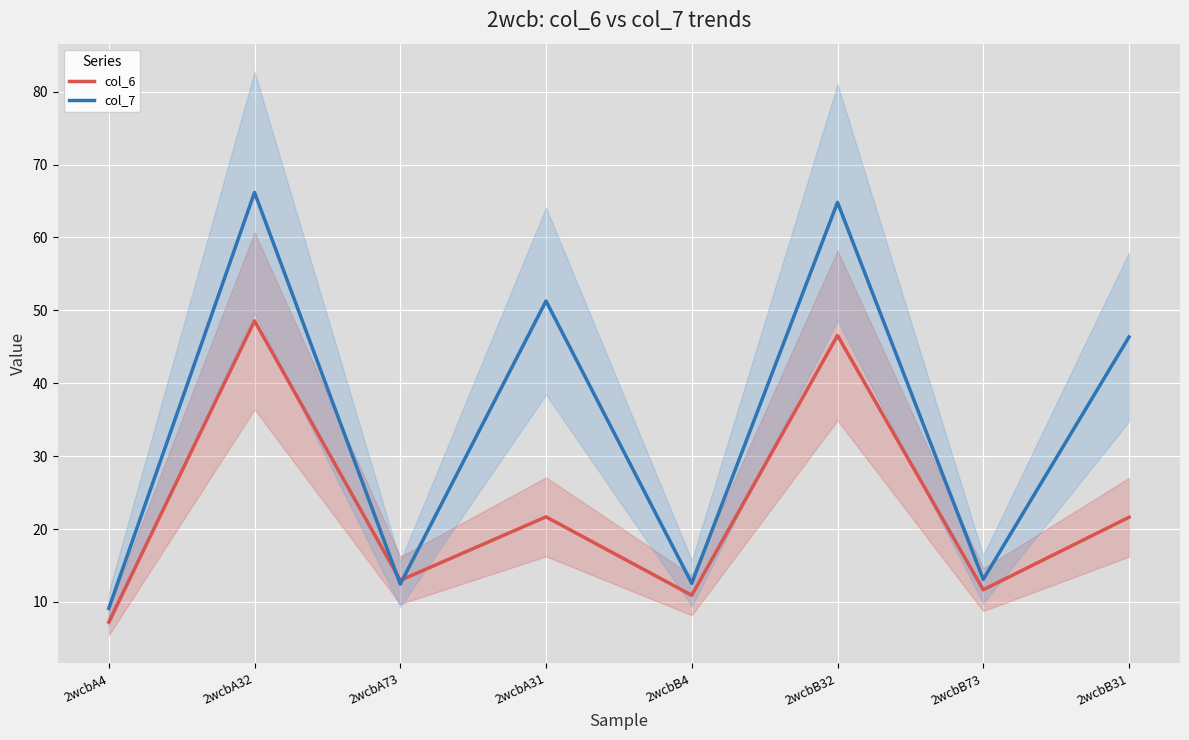

Is the value of col_6 at 2wcbB4 greater than the value of col_7 at 2wcbA4?

Yes